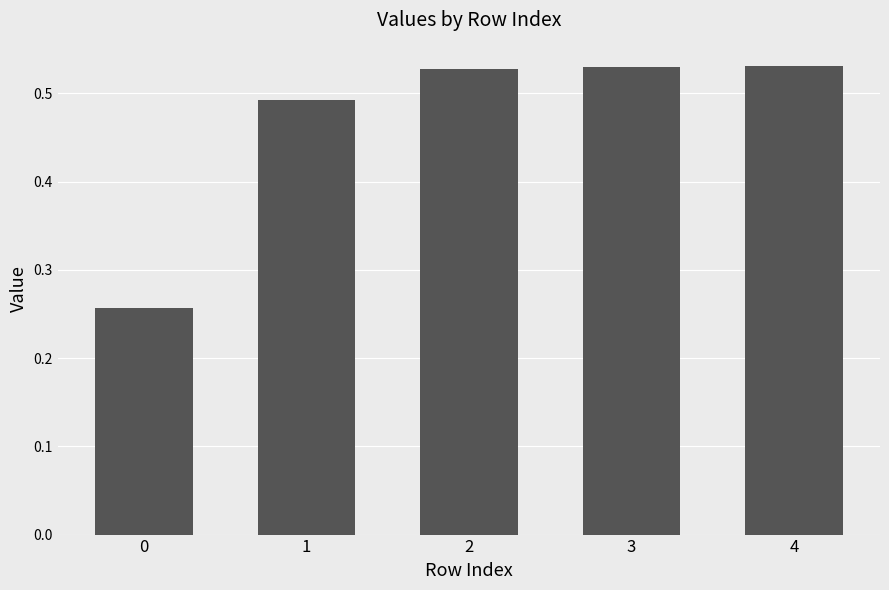

How many bars are there in total?

5